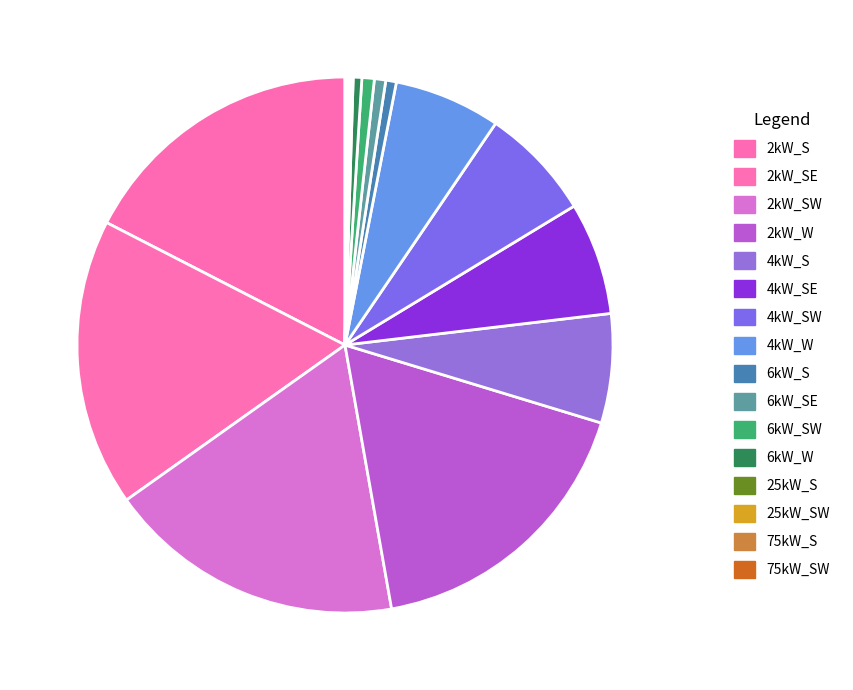

To the nearest percent, what is the difference between the 75kW_SW and 6kW_SW slice percentages?

1%